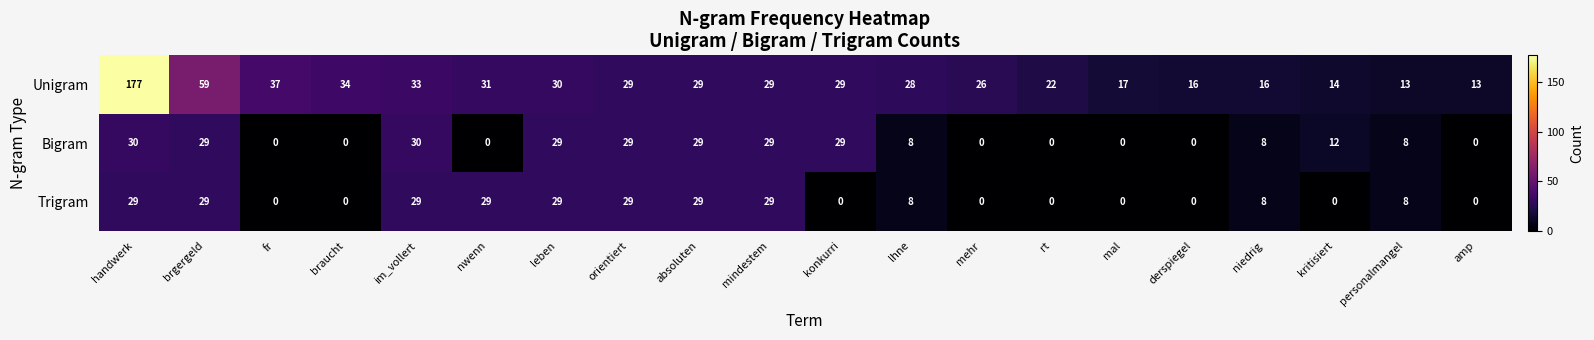

Rank the series by their maximum value, from highest to lowest.

Unigram, Bigram, Trigram